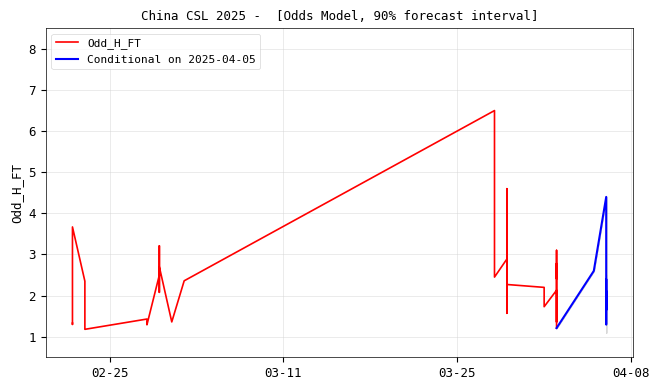

At how many categories does at least one series exceed 1?

40